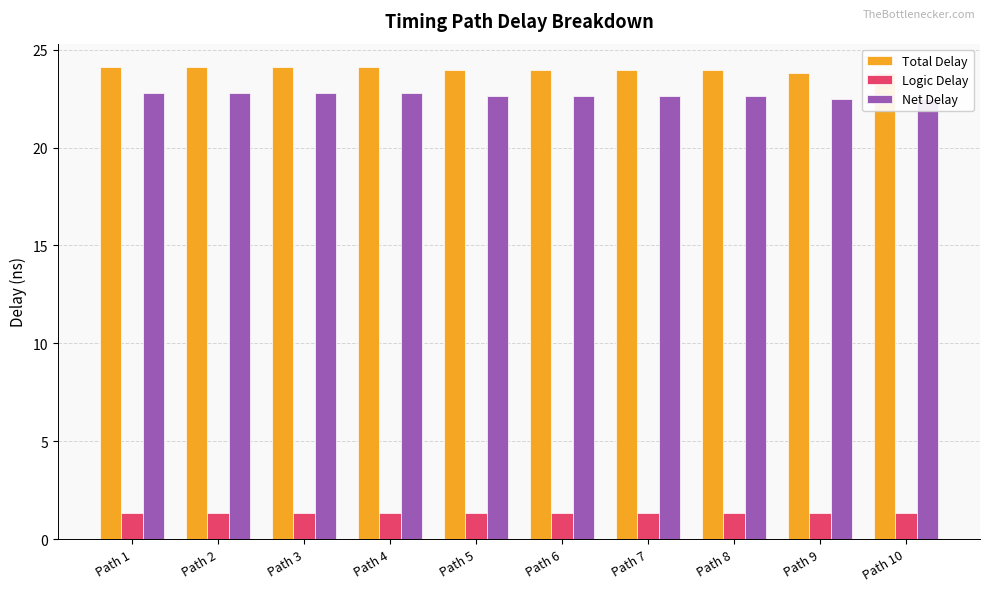

Reading left to right, extract all data points from this chart.

Total Delay: 24.1	24.1	24.1	24.1	24.0	24.0	24.0	24.0	23.8	23.8
Logic Delay: 1.3	1.3	1.3	1.3	1.3	1.3	1.3	1.3	1.3	1.3
Net Delay: 22.8	22.8	22.8	22.8	22.6	22.6	22.6	22.6	22.5	22.5